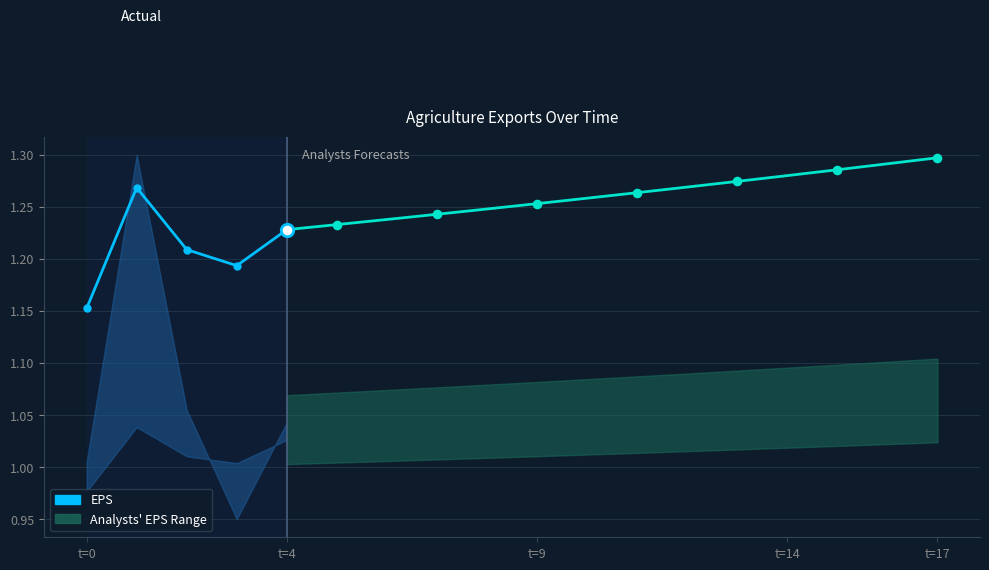

Between t=0 and t=4, which is larger?

t=4